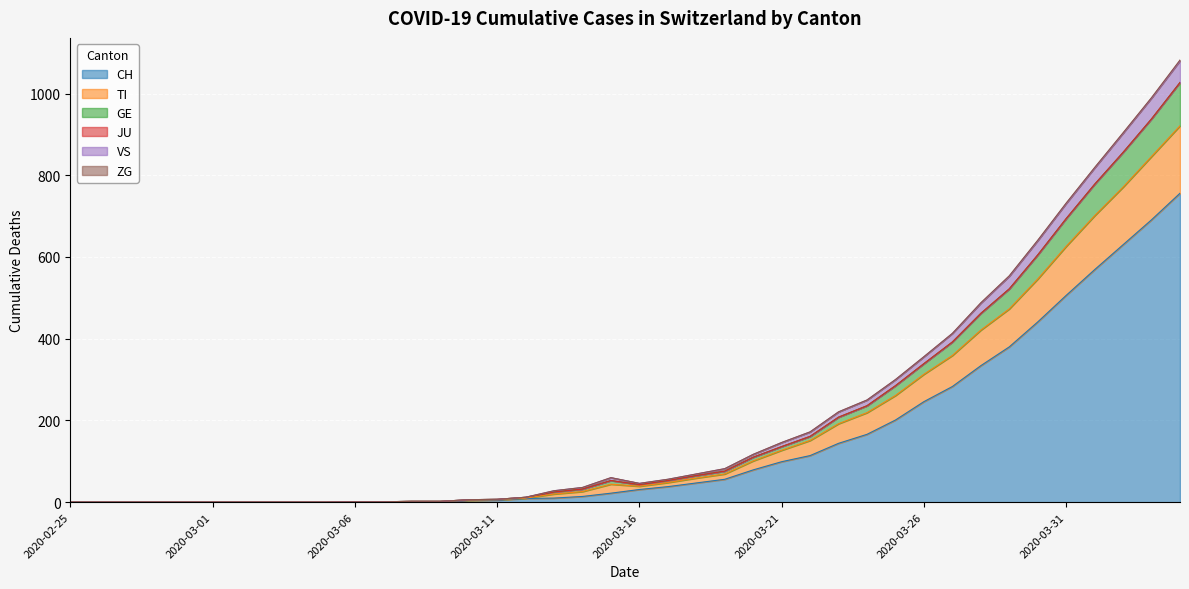

How many data points does each series have?

40